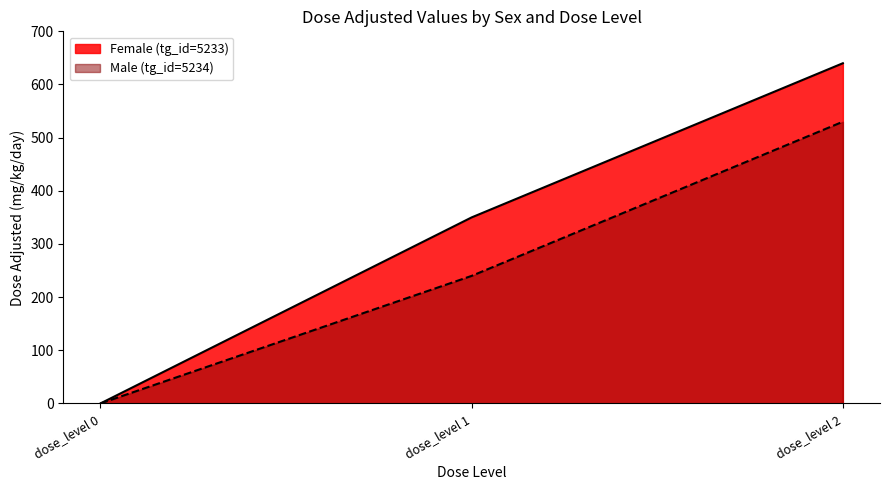

What is the value of the Male (tg_id=5234) point at the 2nd from the left?

240